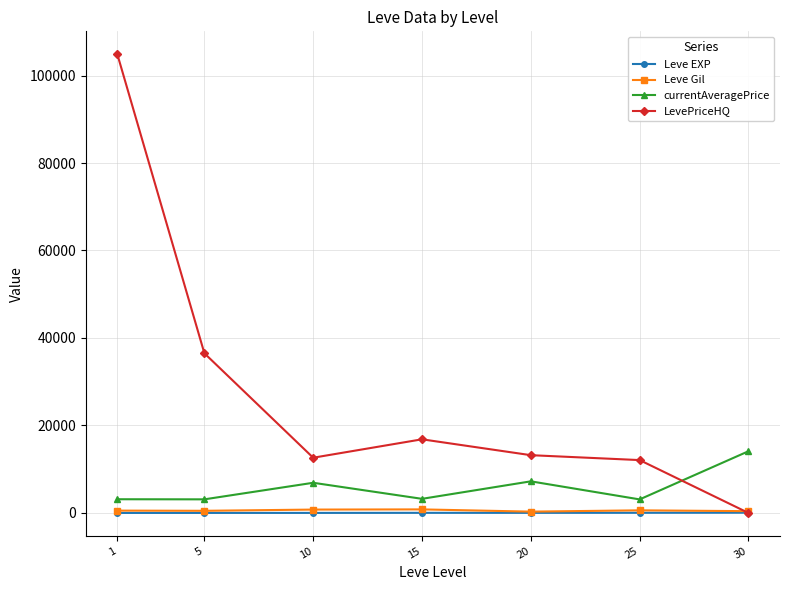

True or false: Leve EXP and currentAveragePrice intersect in this chart.

False